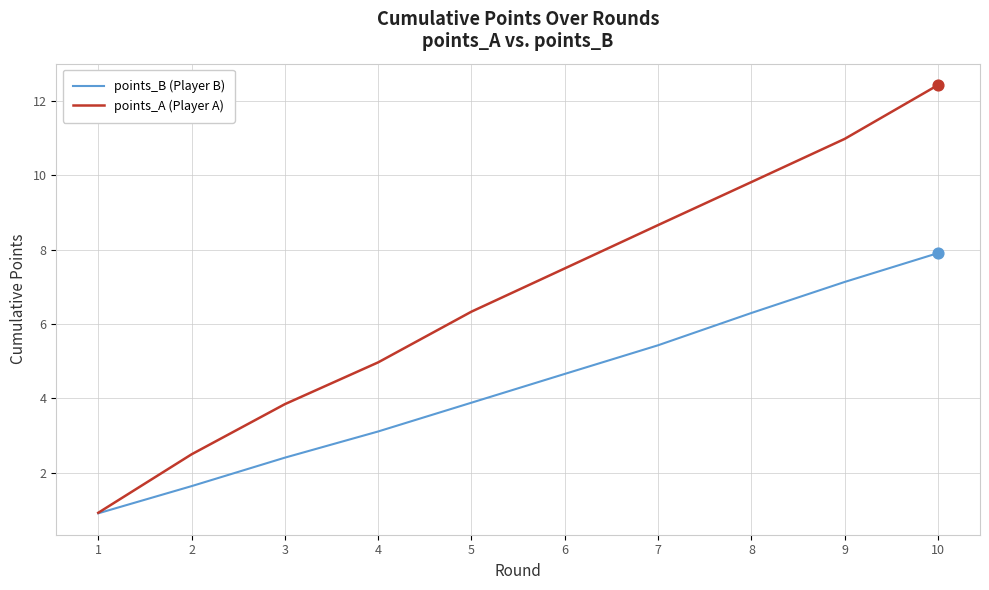

What is the total value across all series at 9?

18.1